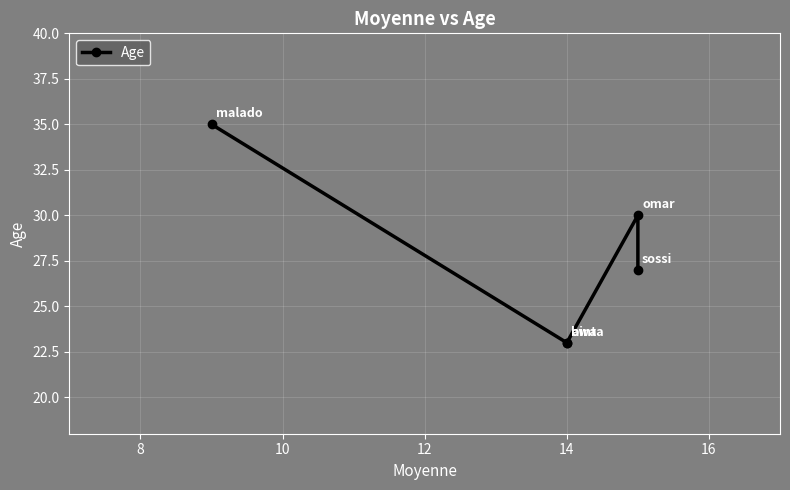

The value at 14 is 9. True or false?

False